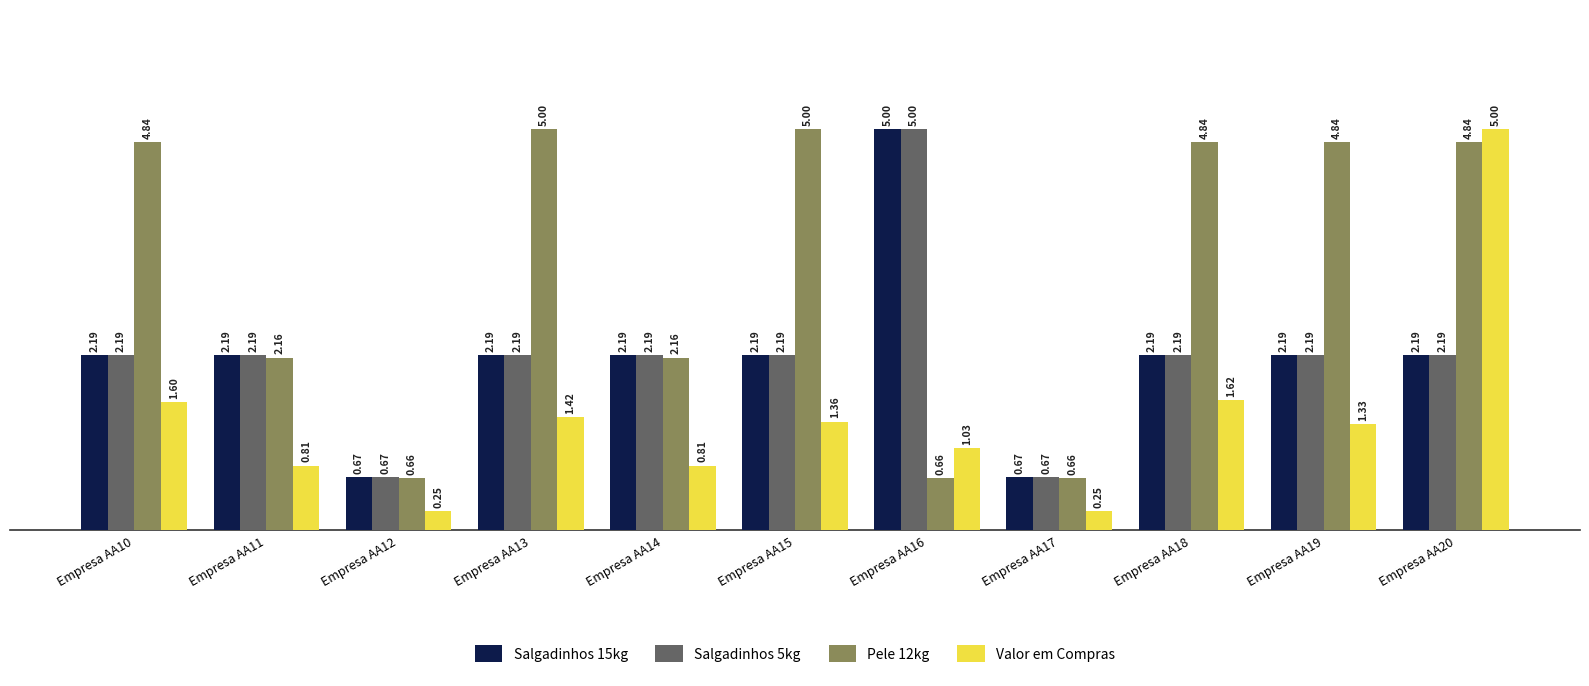

At how many categories does at least one series exceed 3?

7